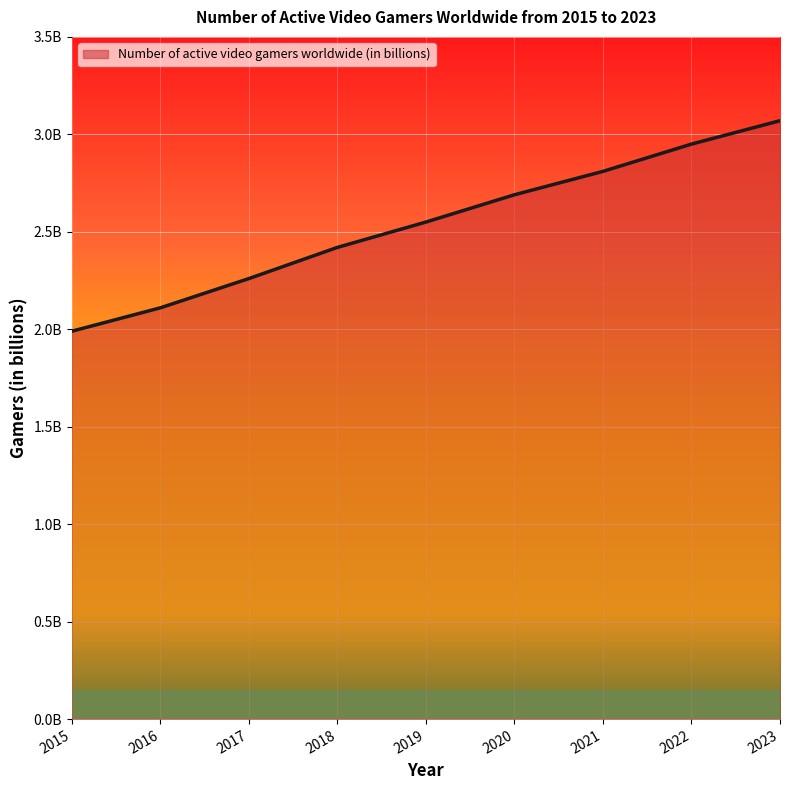

At which label does the data first exceed 2?

2016